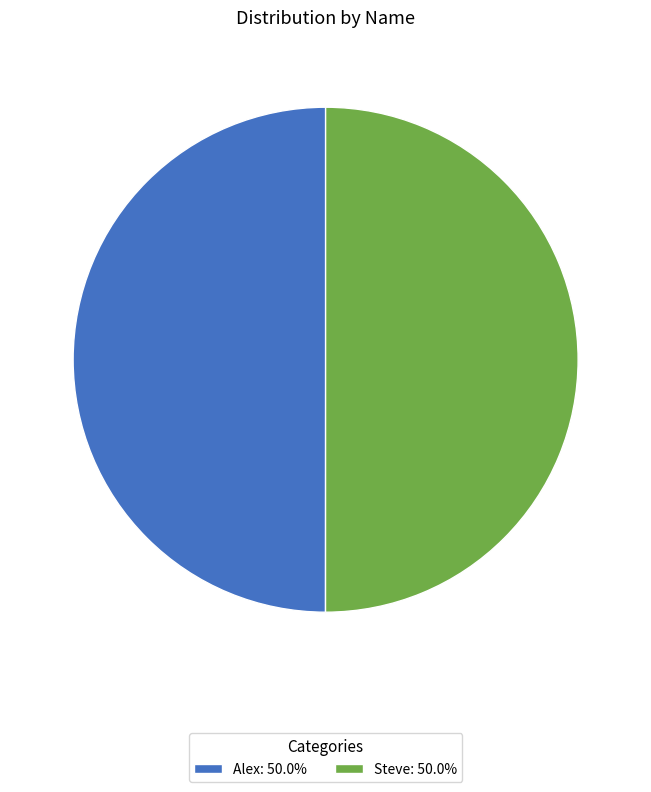

How many segments does this pie chart have?

2